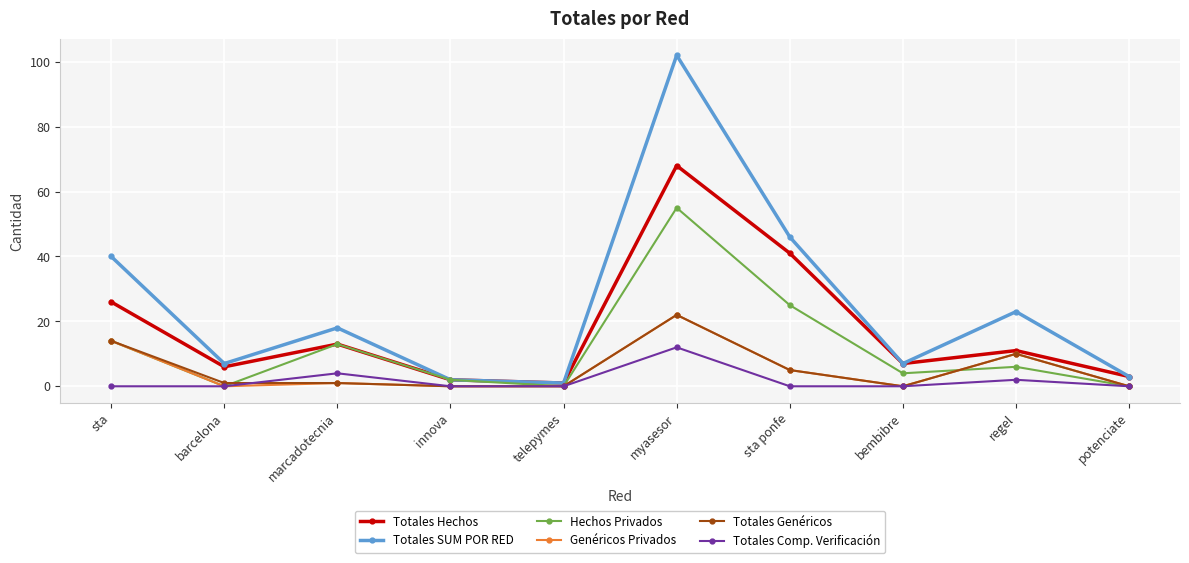

True or false: Totales SUM POR RED and Totales Genéricos cross at least once.

False